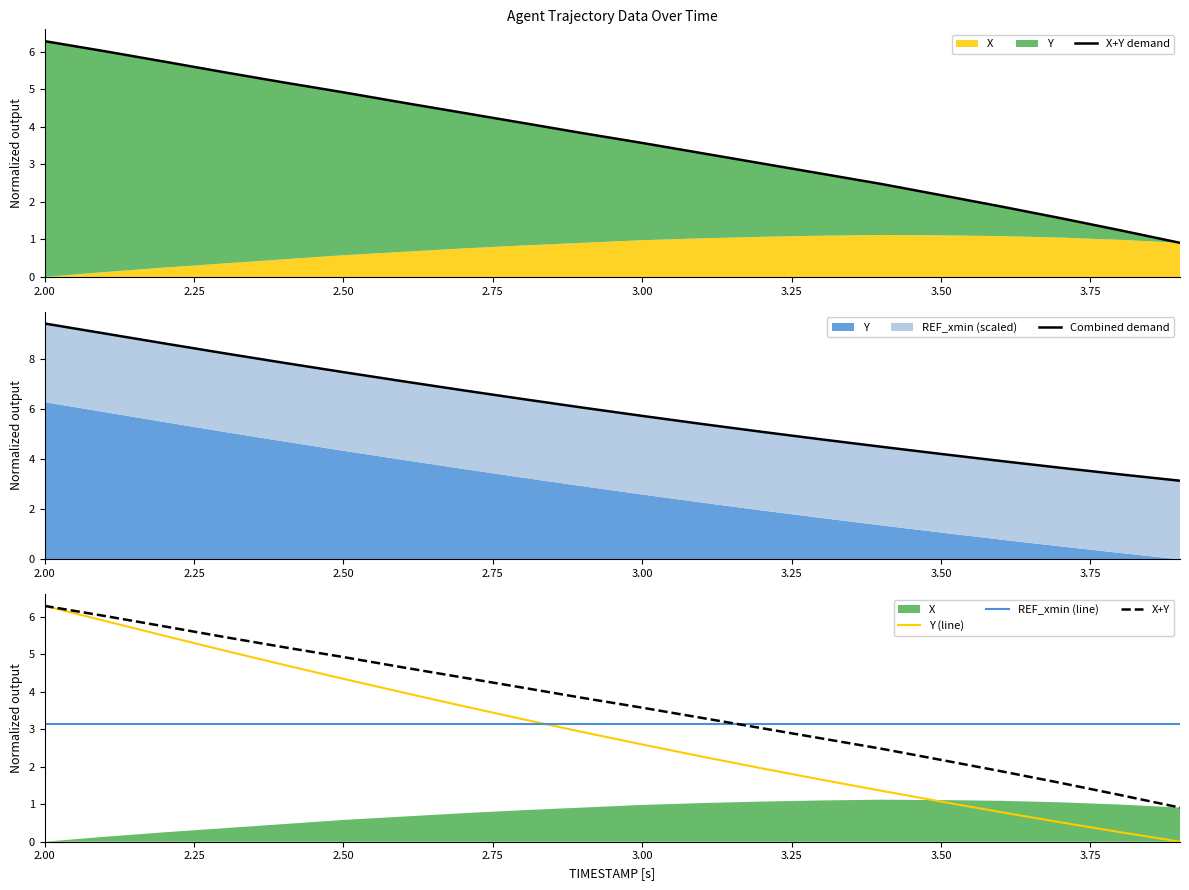

Does the chart have visible grid lines?

No